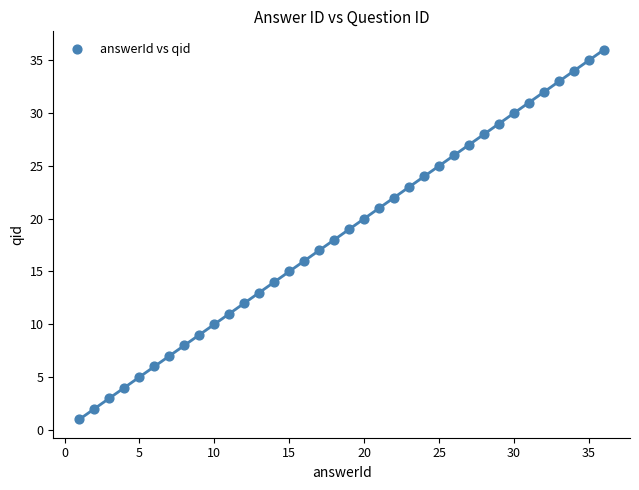

What is the range of Y values (max minus min)?

35